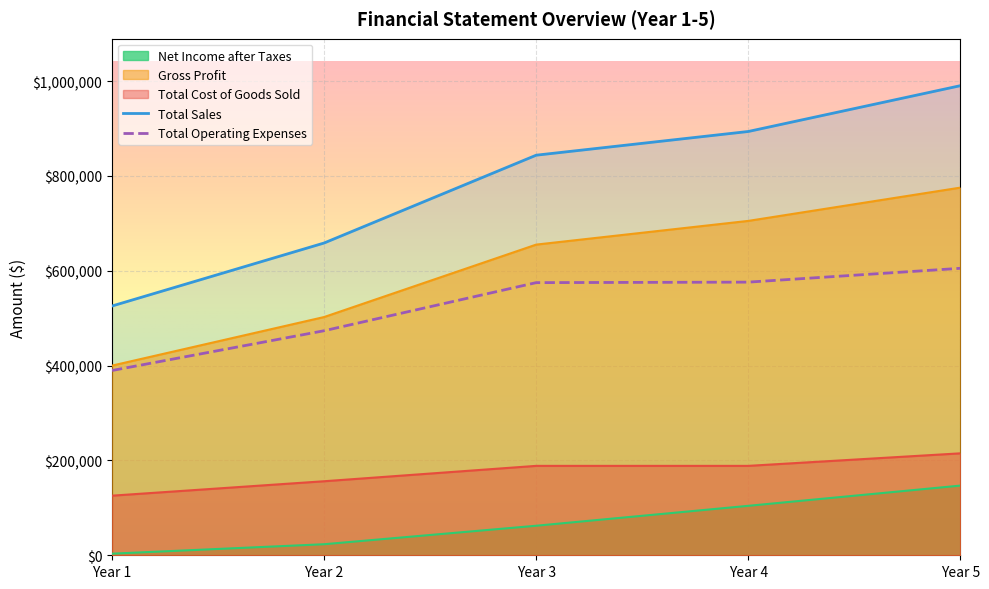

Reading left to right, extract all data points from this chart.

Total Sales: 525760	658640	843840	893840	990460
Total Cost of Goods Sold: 125720	156150	188580	188580	215010
Total Operating Expenses: 389742	473589	575055	576099	605282
Gross Profit: 400040	502490	655260	705260	775450
Net Income after Taxes: 3384	23311	62298	104298	146969